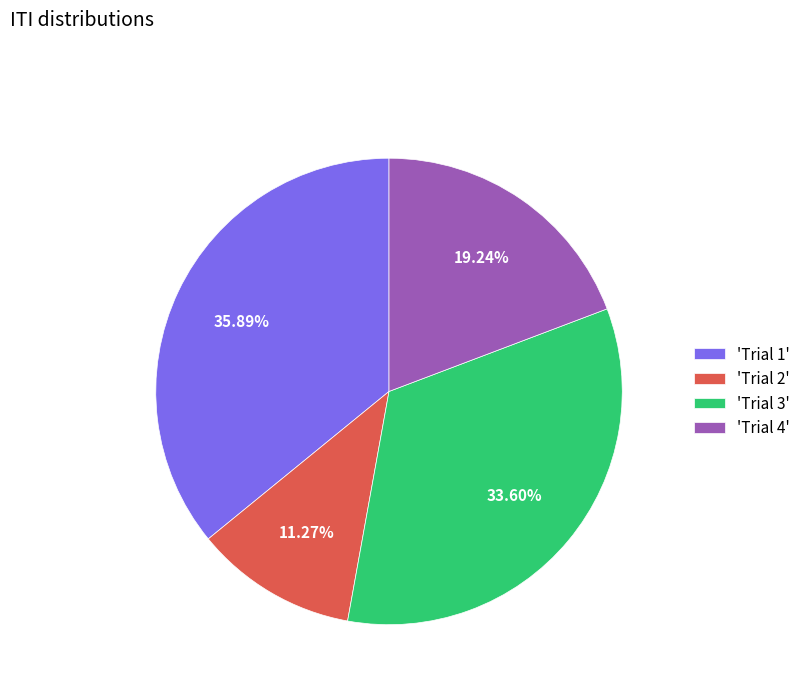

Do 'Trial 1' and 'Trial 4' together represent more than half of the pie?

Yes